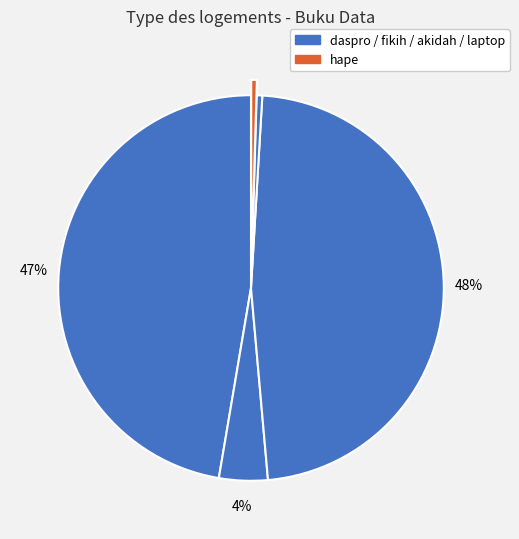

How many segments does this pie chart have?

5